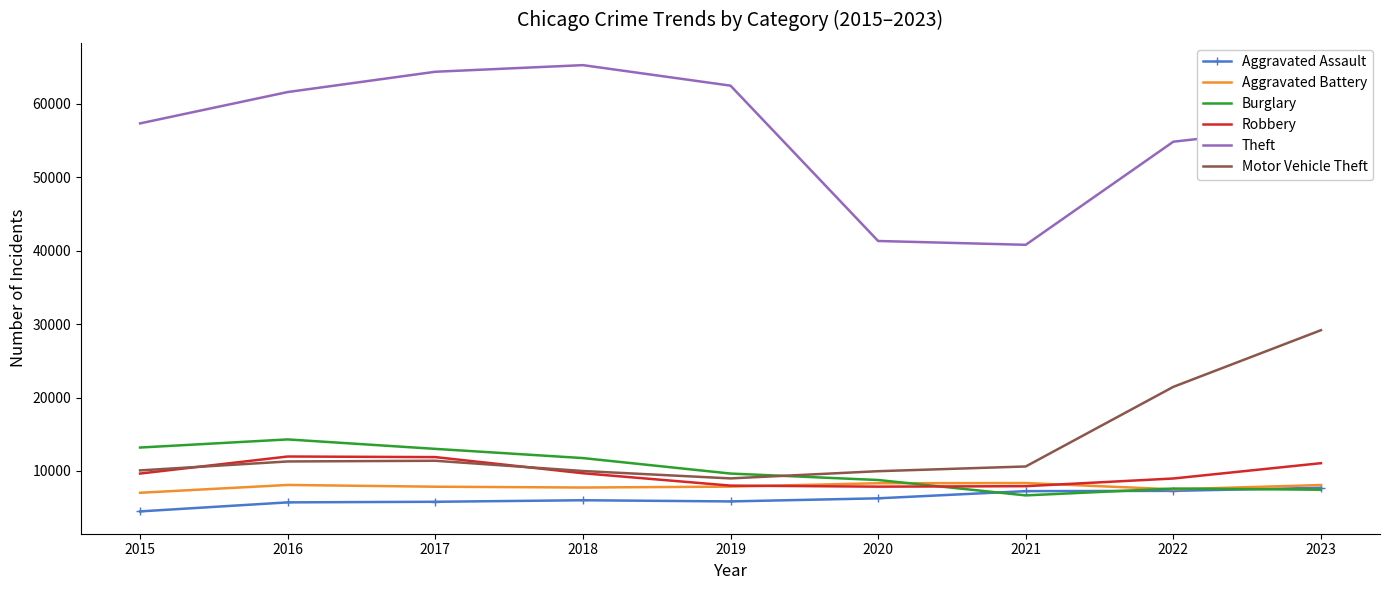

List the series in order of their peak value, highest first.

Theft, Motor Vehicle Theft, Burglary, Robbery, Aggravated Battery, Aggravated Assault